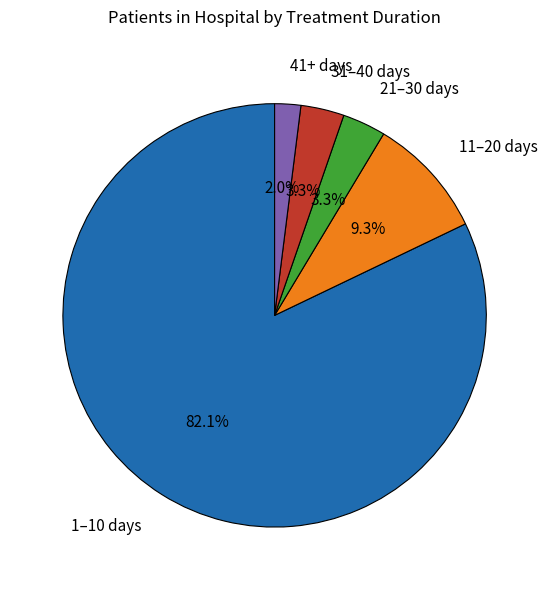

Is 1–10 days the majority of the pie?

Yes